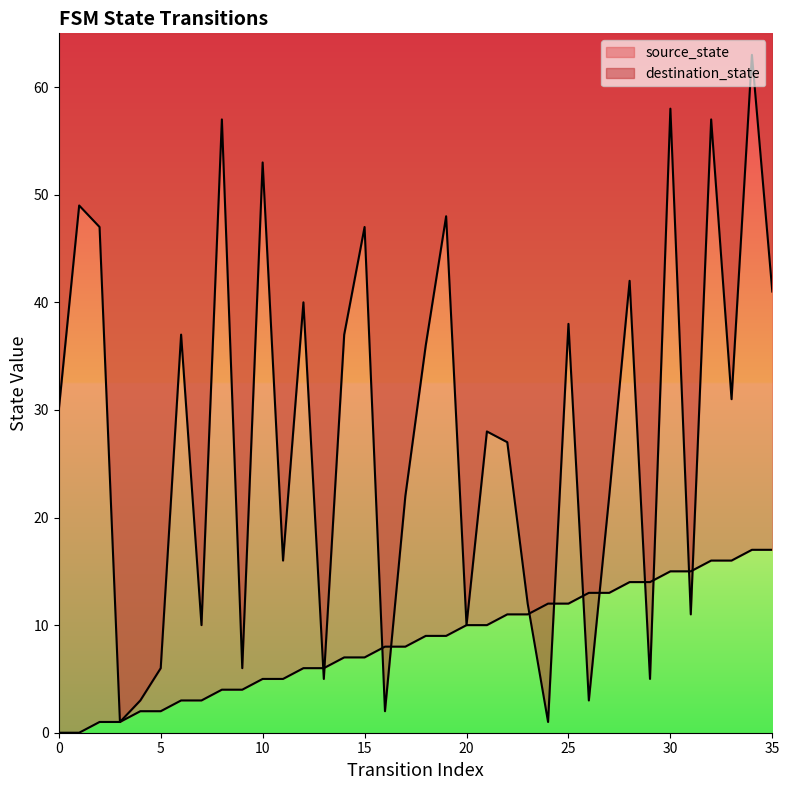

What is the value of the destination_state point at the 6th from the left?

6